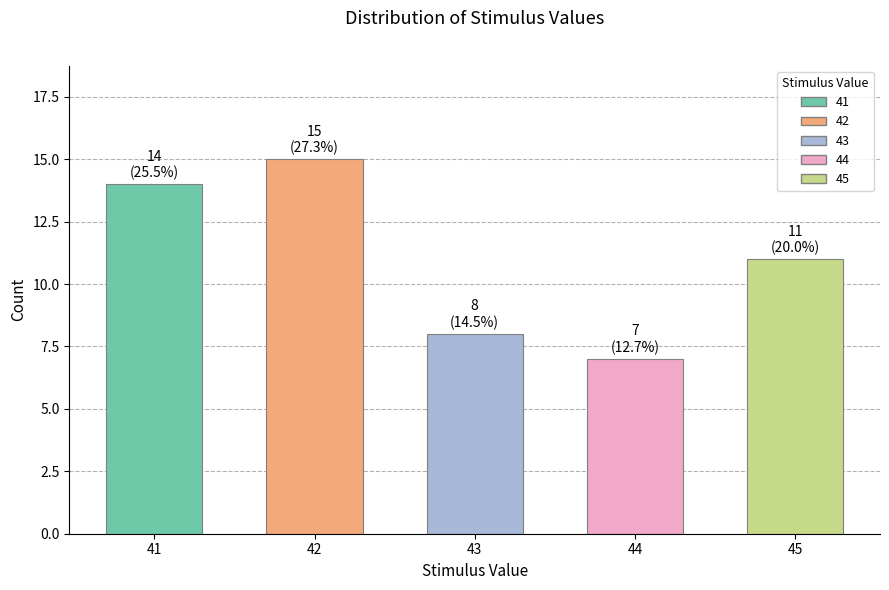

List the labels in order of value, smallest first.

44, 43, 45, 41, 42